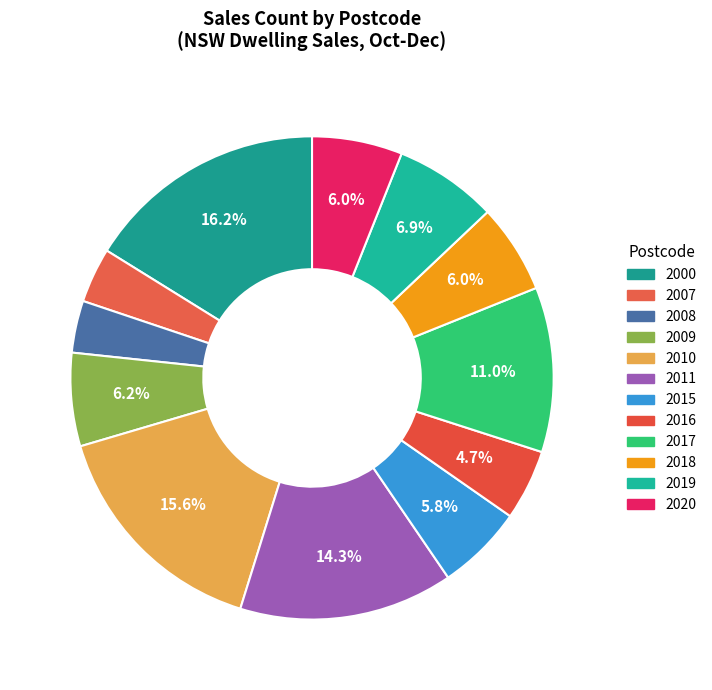

To the nearest percent, what portion does 2019 represent?

7%